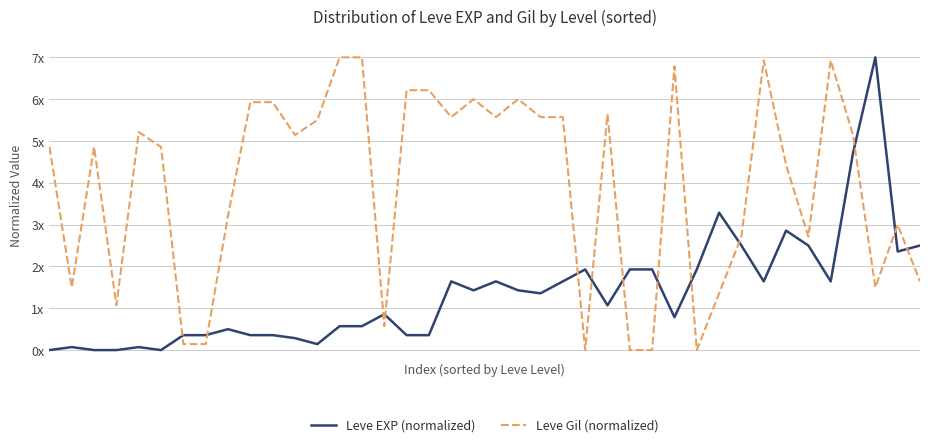

Reading left to right, transcribe all the data shown in this chart.

Leve EXP (normalized): 0=0.0	1=0.1	2=0.0	3=0.0	4=0.1	5=0.0	6=0.4	7=0.4	8=0.5	9=0.4	10=0.4	11=0.3	12=0.1	13=0.6	14=0.6	15=0.9	16=0.4	17=0.4	18=1.6	19=1.4	20=1.6	21=1.4	22=1.4	23=1.6	24=1.9	25=1.1	26=1.9	27=1.9	28=0.8	29=1.9	30=3.3	31=2.5	32=1.6	33=2.9	34=2.5	35=1.6	36=4.7	37=7.0	38=2.4	39=2.5
Leve Gil (normalized): 0=4.9	1=1.5	2=4.9	3=1.1	4=5.2	5=4.9	6=0.1	7=0.1	8=3.2	9=5.9	10=5.9	11=5.1	12=5.5	13=7.0	14=7.0	15=0.6	16=6.2	17=6.2	18=5.6	19=6.0	20=5.6	21=6.0	22=5.6	23=5.6	24=0.0	25=5.6	26=0.0	27=0.0	28=6.8	29=0.0	30=1.4	31=2.7	32=6.9	33=4.4	34=2.7	35=6.9	36=5.1	37=1.5	38=3.0	39=1.6